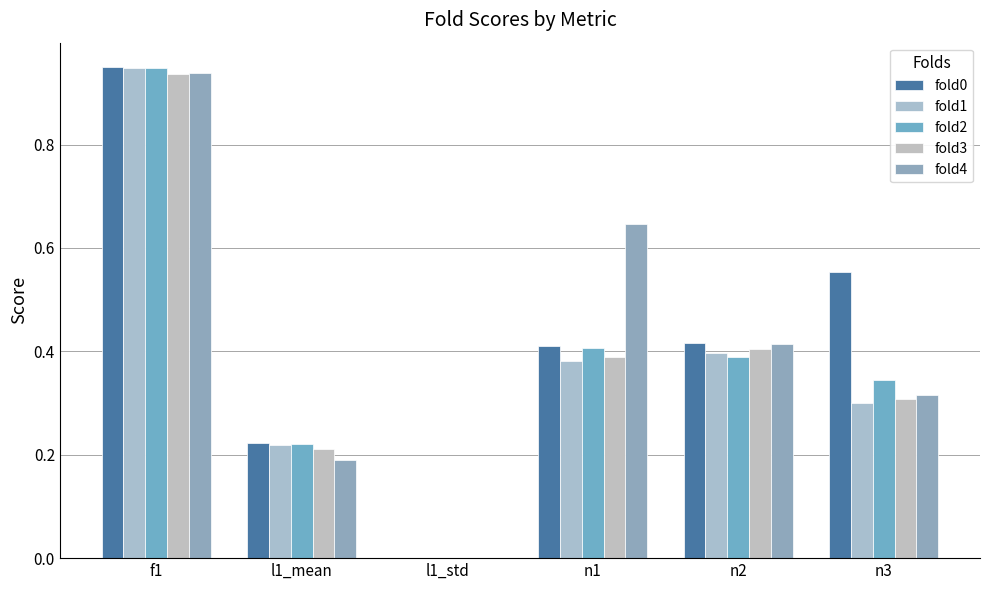

Reading left to right, what are all the values shown in this chart?

fold0: 0.9	0.2	0.0	0.4	0.4	0.6
fold1: 0.9	0.2	0.0	0.4	0.4	0.3
fold2: 0.9	0.2	0.0	0.4	0.4	0.3
fold3: 0.9	0.2	0.0	0.4	0.4	0.3
fold4: 0.9	0.2	0.0	0.6	0.4	0.3